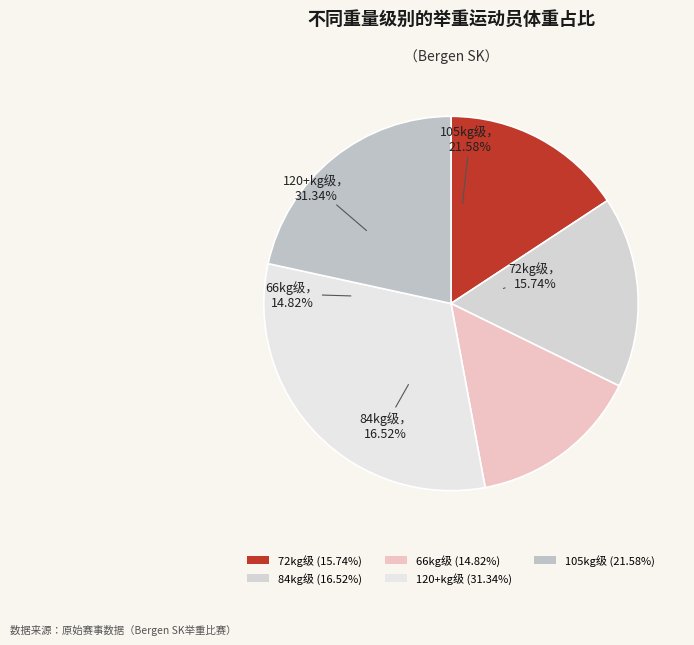

What is the ratio of the value at 105 to the value at 84?

1.3